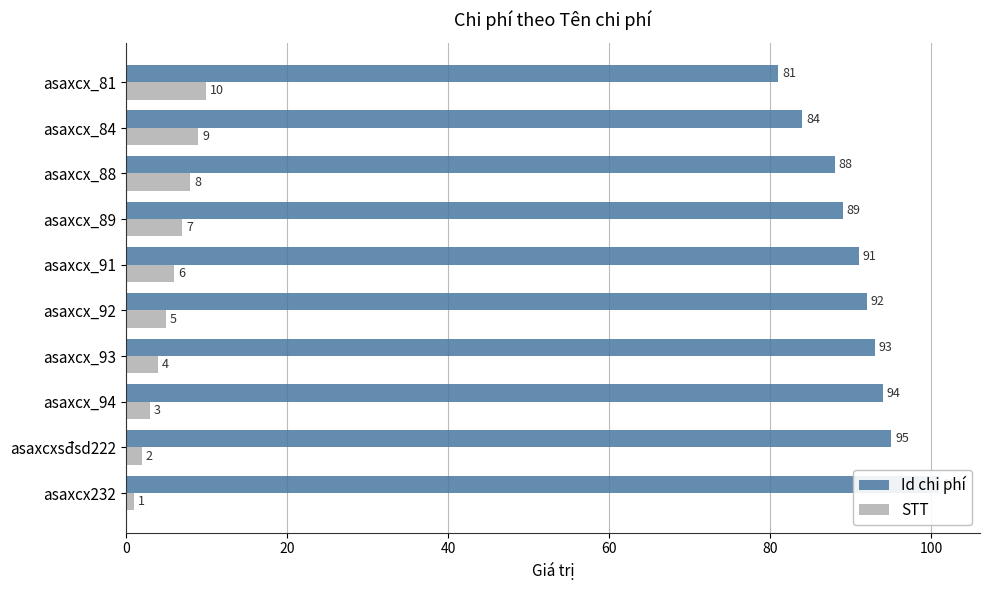

What are all the series names shown in the legend?

Id chi phí, STT